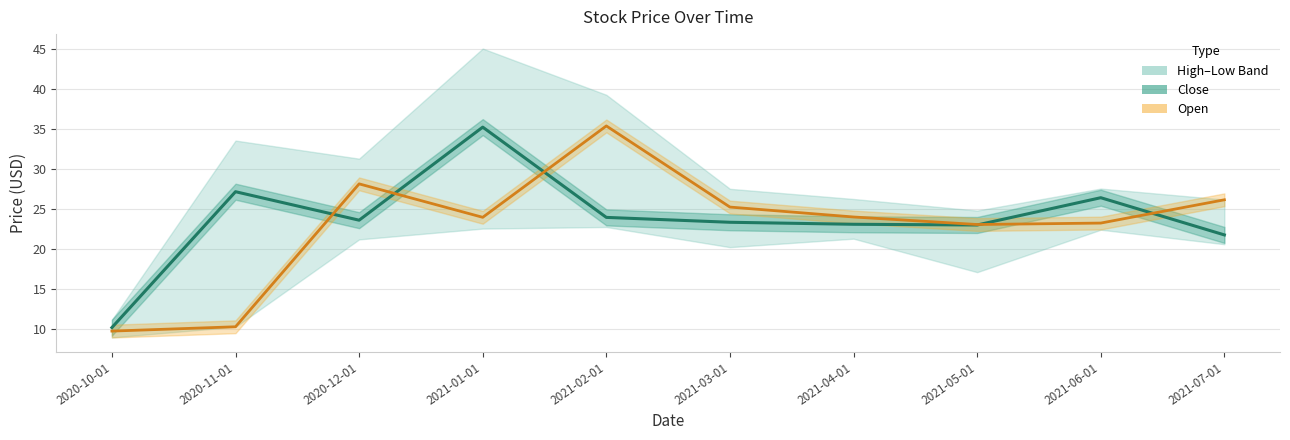

After their last crossing, which series has the higher values: Open or Close?

Open